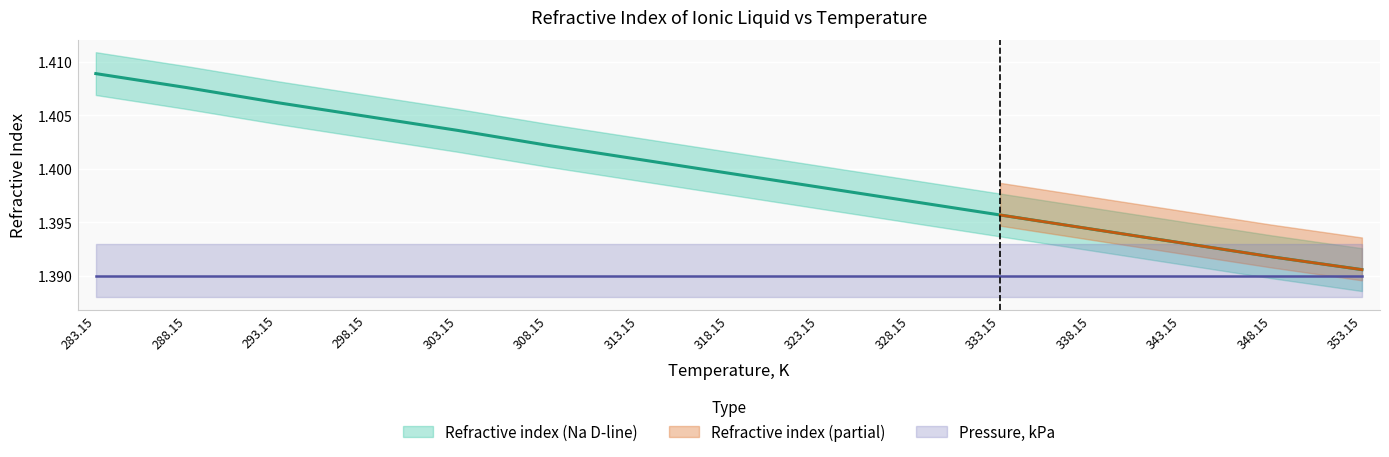

At which label is the value closest to 1?

353.15